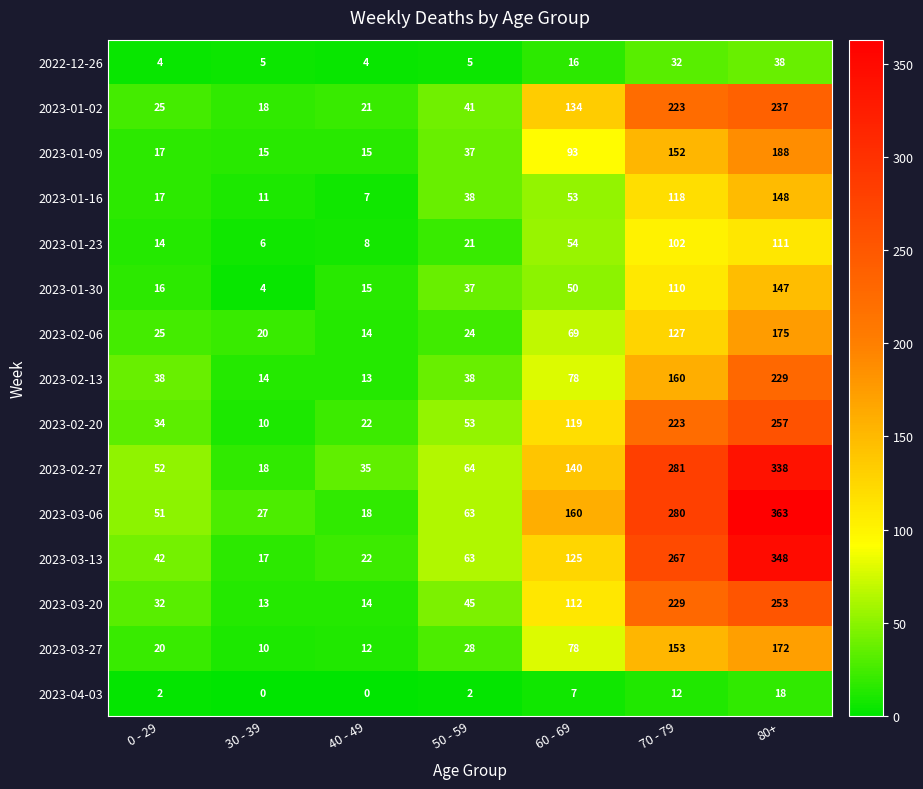

What is the approximate value of 2023-03-06 at 0 - 29?

51